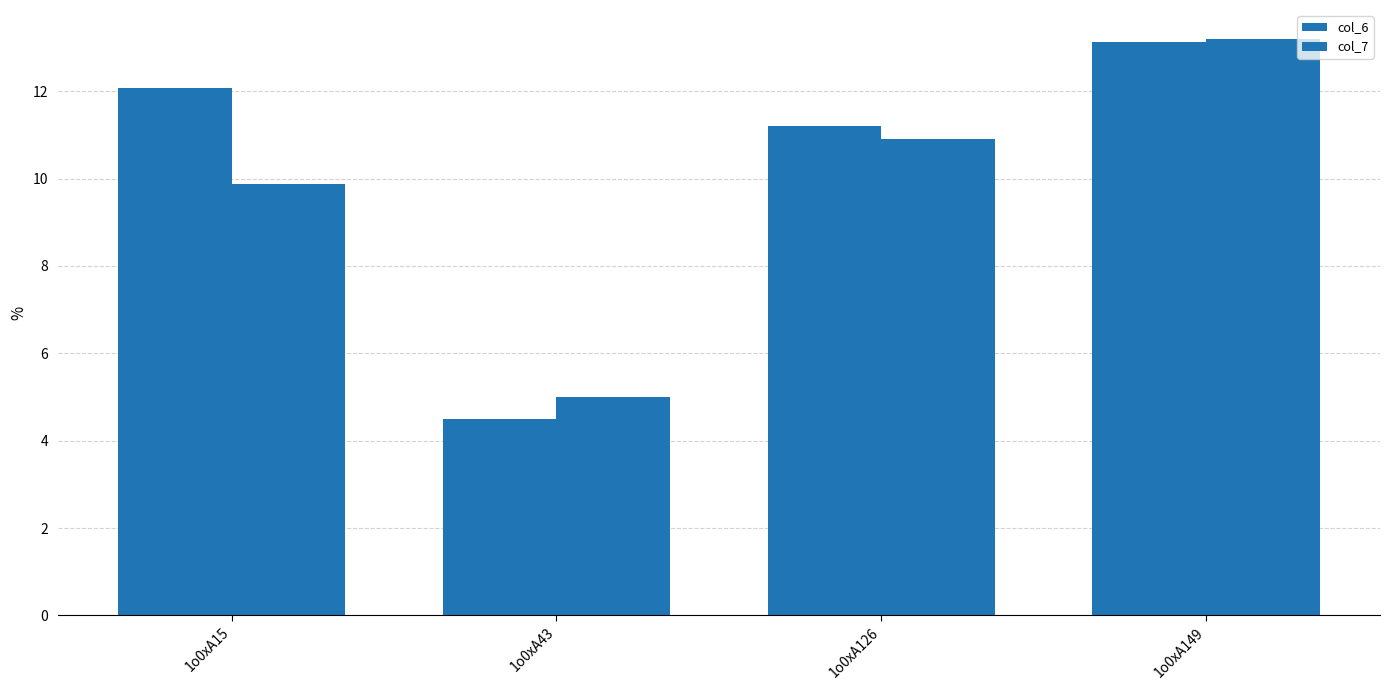

How many values in the col_6 series are below 12?

2